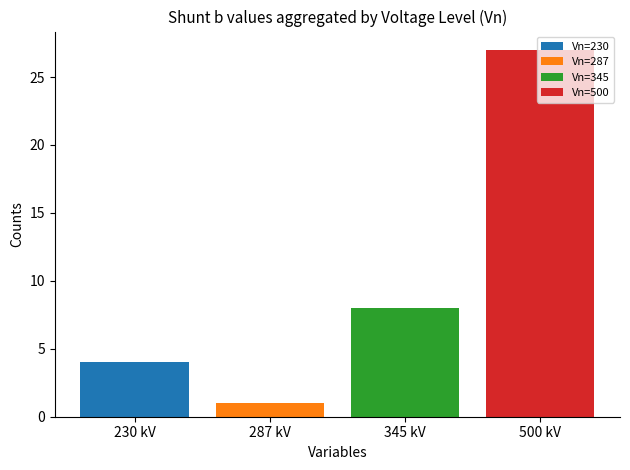

Does the chart contain stacked bars?

No